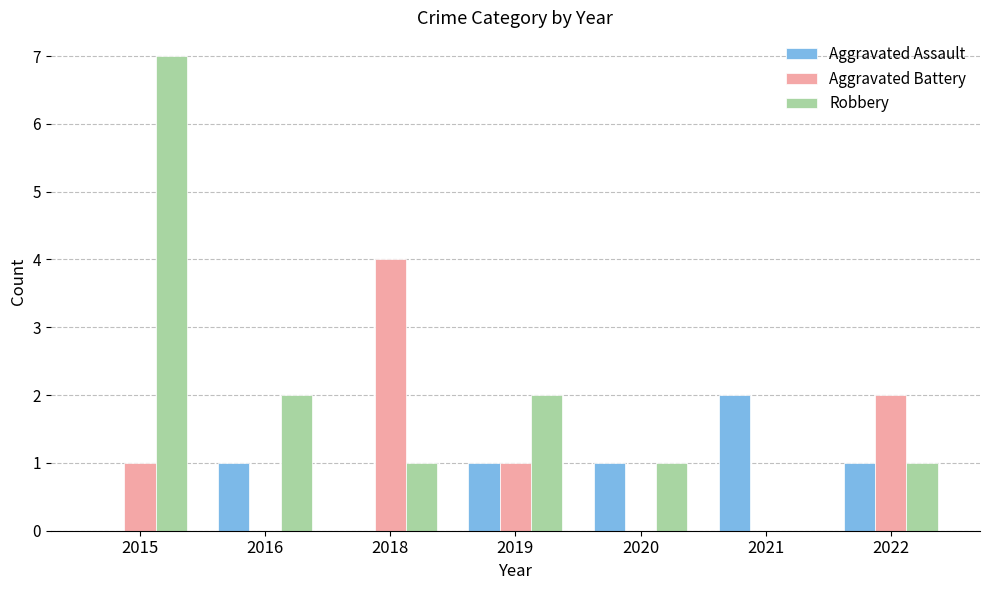

What is the sum of all Robbery values?

14